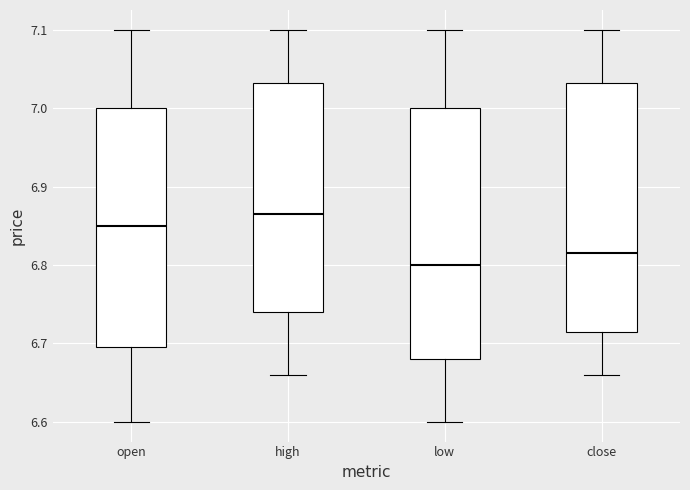

Reading left to right, read every box against the y-axis: the position of its median line, the range the box covers, and the ends of its whiskers. The values are not printed on the chart, so give them approximately, as read against the axis.

open: median 6.85, box 6.70 to 7.00, whiskers 6.60 to 7.10
high: median 6.87, box 6.74 to 7.03, whiskers 6.66 to 7.10
low: median 6.80, box 6.68 to 7.00, whiskers 6.60 to 7.10
close: median 6.82, box 6.72 to 7.03, whiskers 6.66 to 7.10